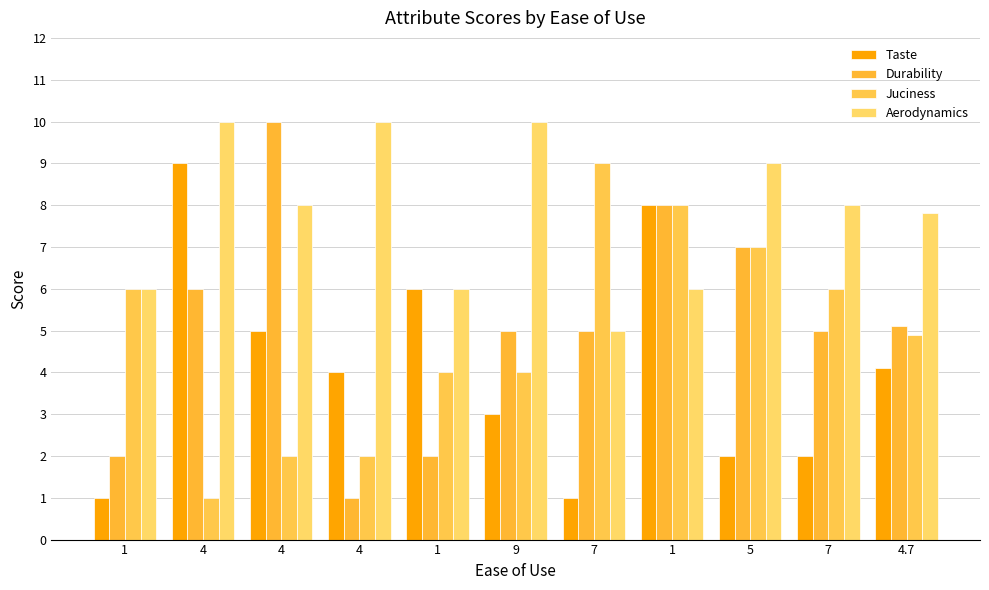

Reading left to right, extract all data points from this chart.

Taste: 1.0	9.0	5.0	4.0	6.0	3.0	1.0	8.0	2.0	2.0	4.1
Durability: 2.0	6.0	10.0	1.0	2.0	5.0	5.0	8.0	7.0	5.0	5.1
Juciness: 6.0	1.0	2.0	2.0	4.0	4.0	9.0	8.0	7.0	6.0	4.9
Aerodynamics: 6.0	10.0	8.0	10.0	6.0	10.0	5.0	6.0	9.0	8.0	7.8